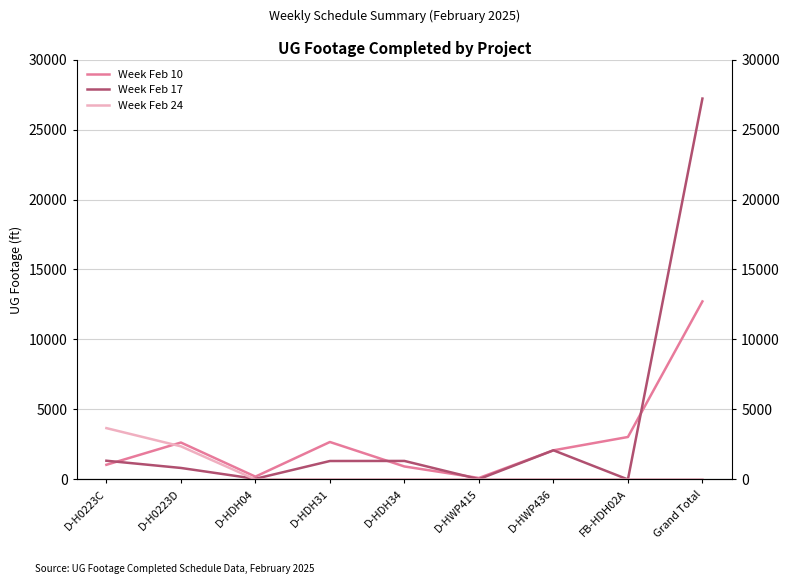

Rank the series by their average value, from lowest to highest.

Week Feb 24, Week Feb 10, Week Feb 17